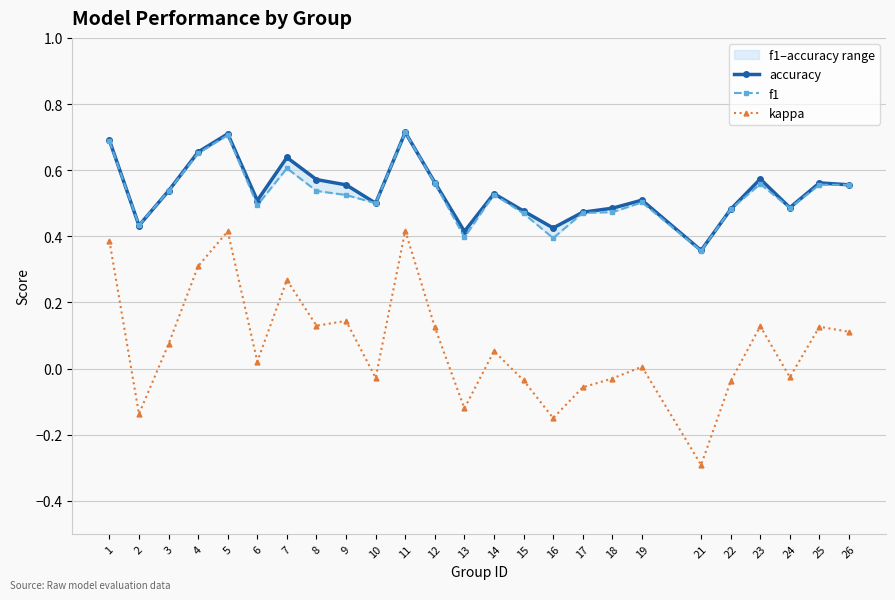

Where is the first local minimum for accuracy?

2